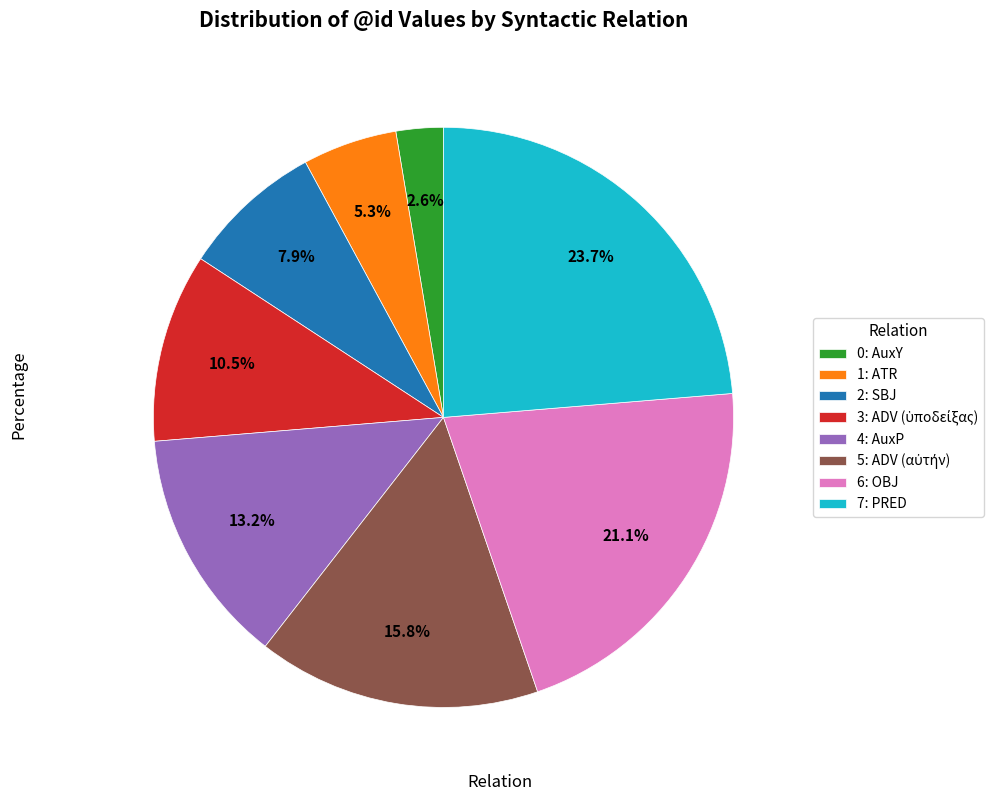

Does any single category account for the majority?

No